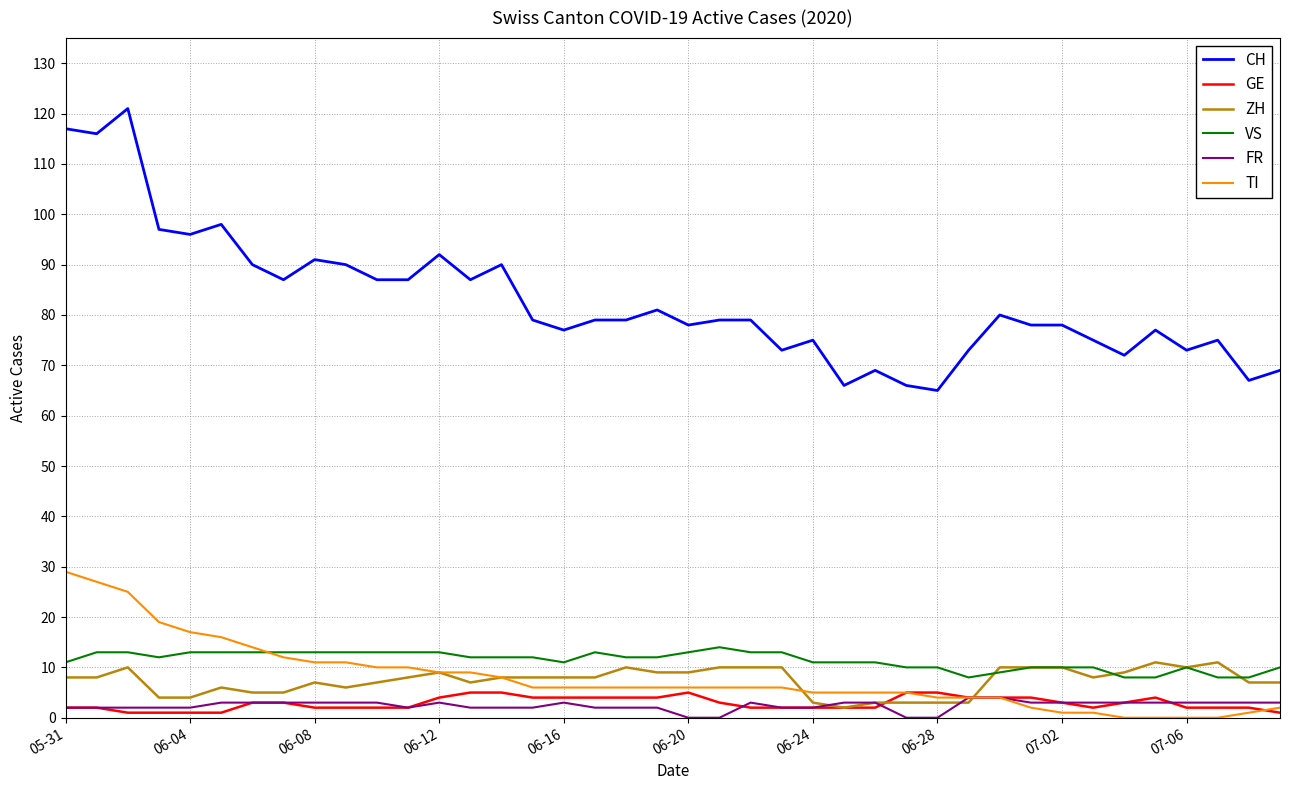

True or false: CH and FR intersect in this chart.

False